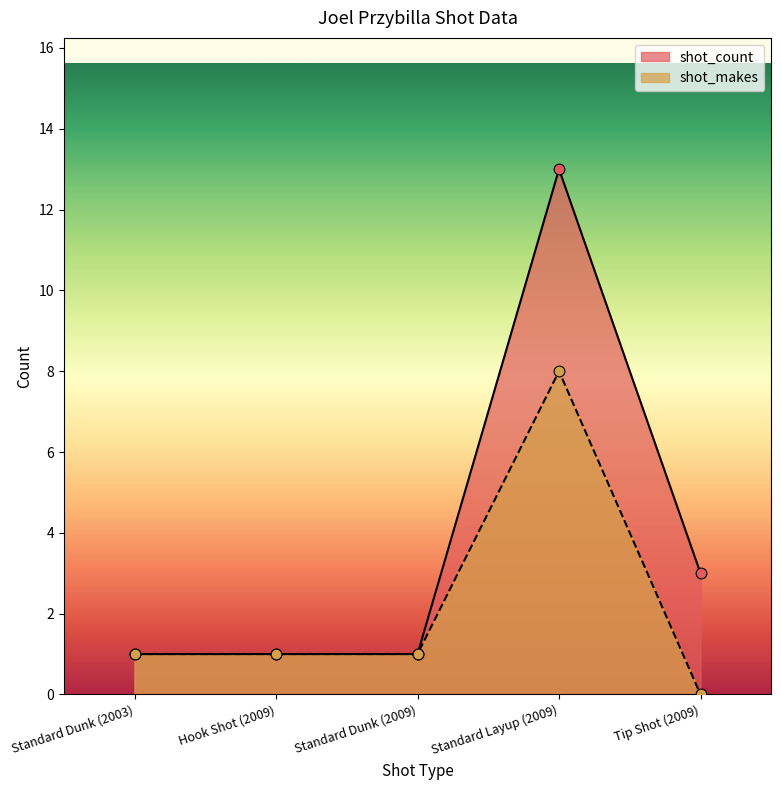

Which series has the largest total across all categories?

shot_count